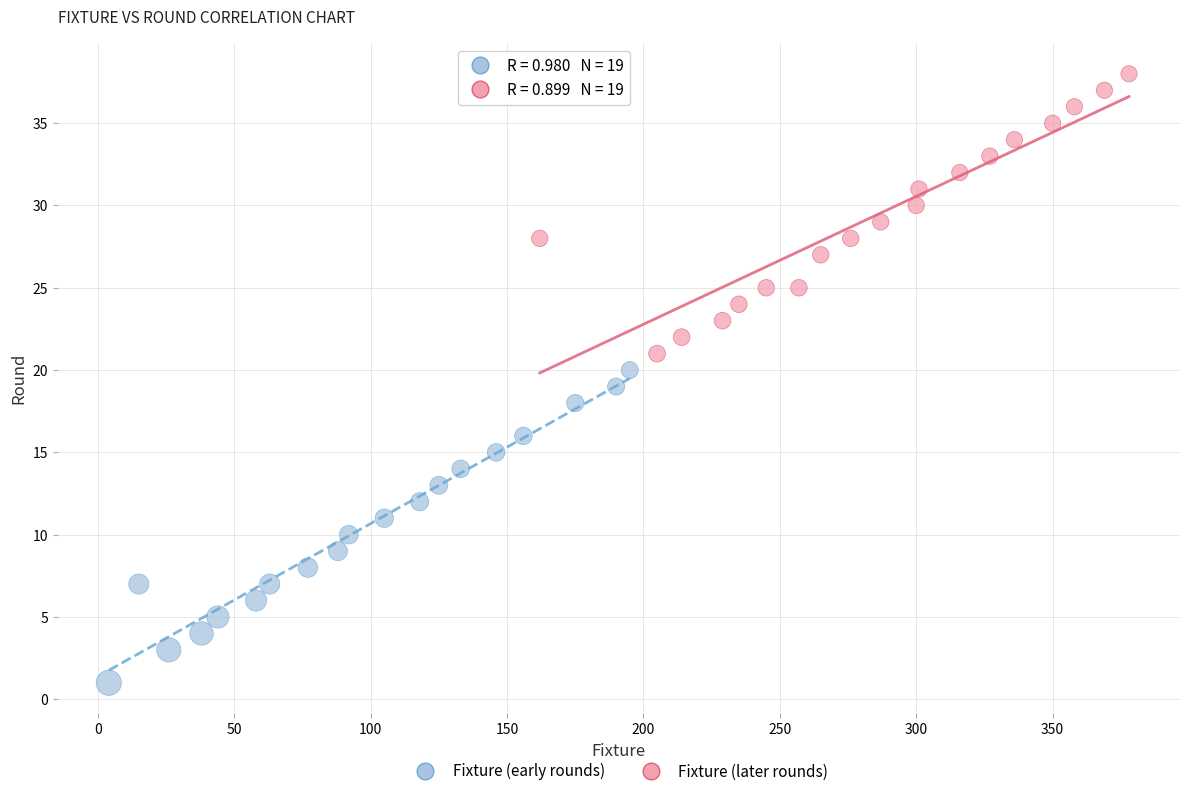

Which series reaches the minimum Y coordinate?

Fixture (early rounds)